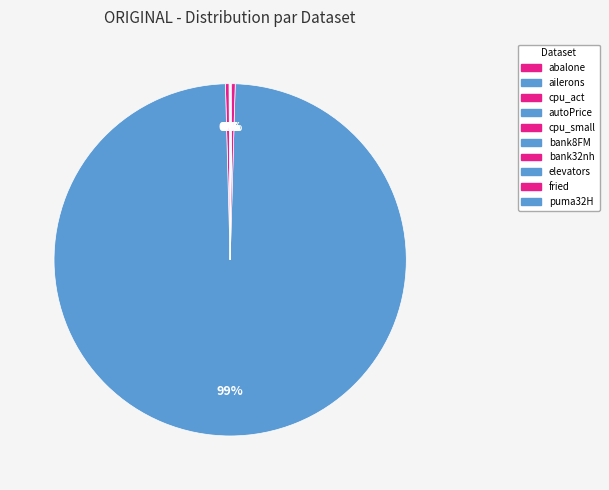

Is there any slice that represents more than half of the pie?

Yes